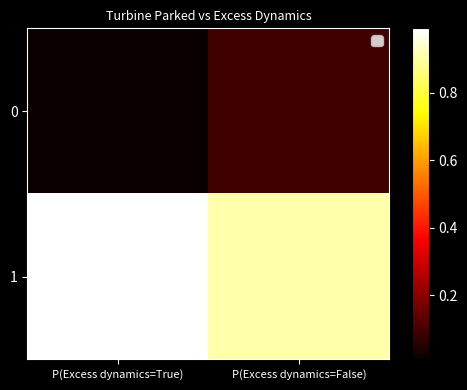

Rank the series at P(Excess dynamics=True) from highest to lowest value.

1, 0